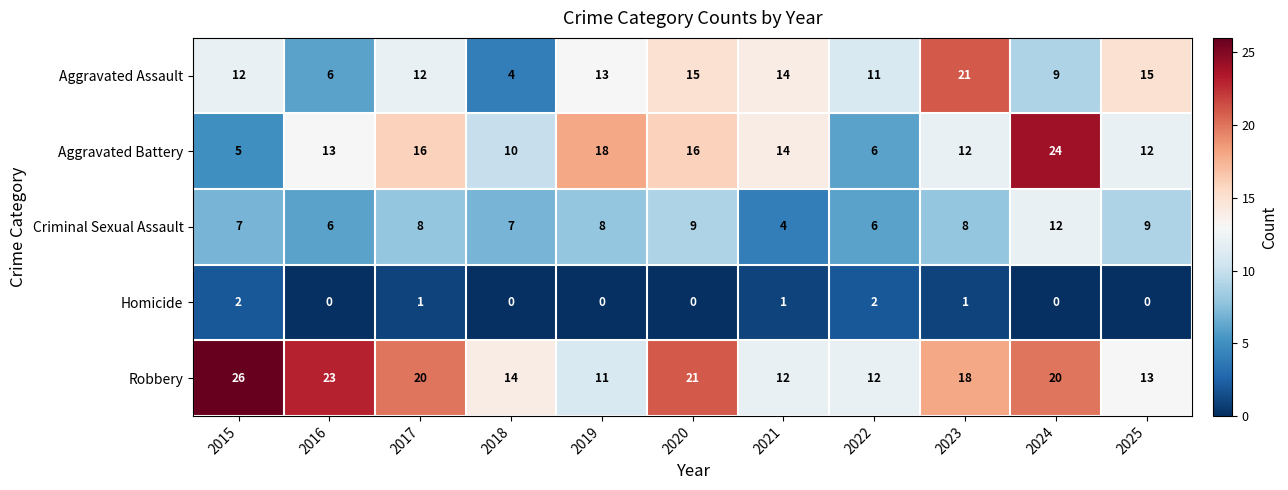

How many Aggravated Battery values are between 10 and 16?

7